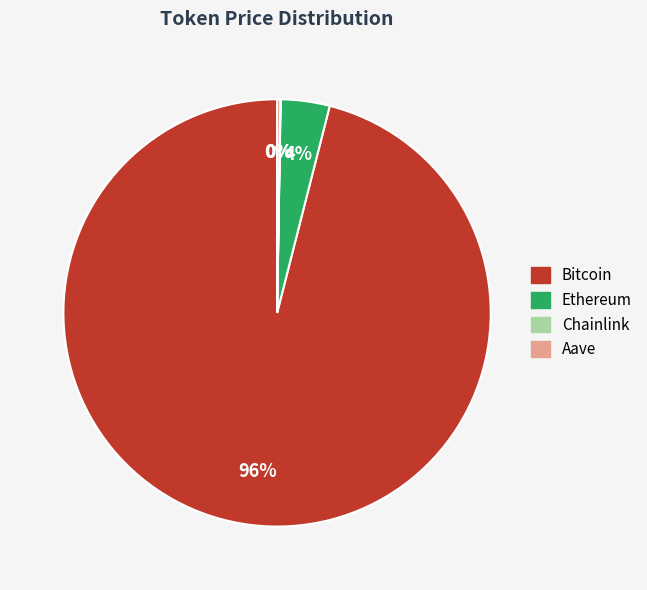

To the nearest percent, what is the average slice percentage?

25%